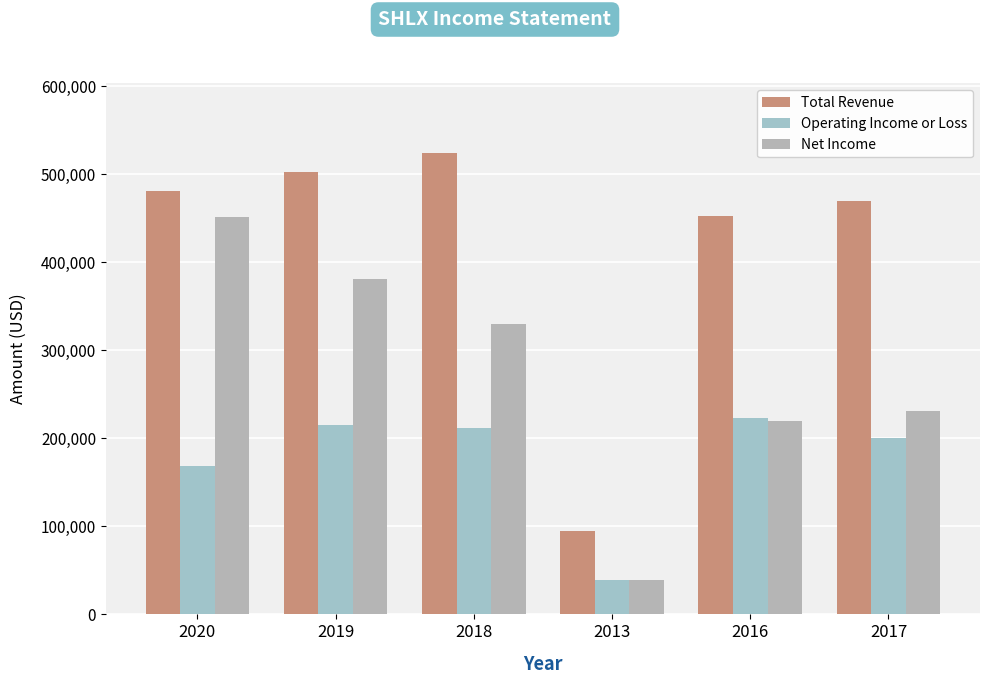

Count the number of data series in this chart.

3